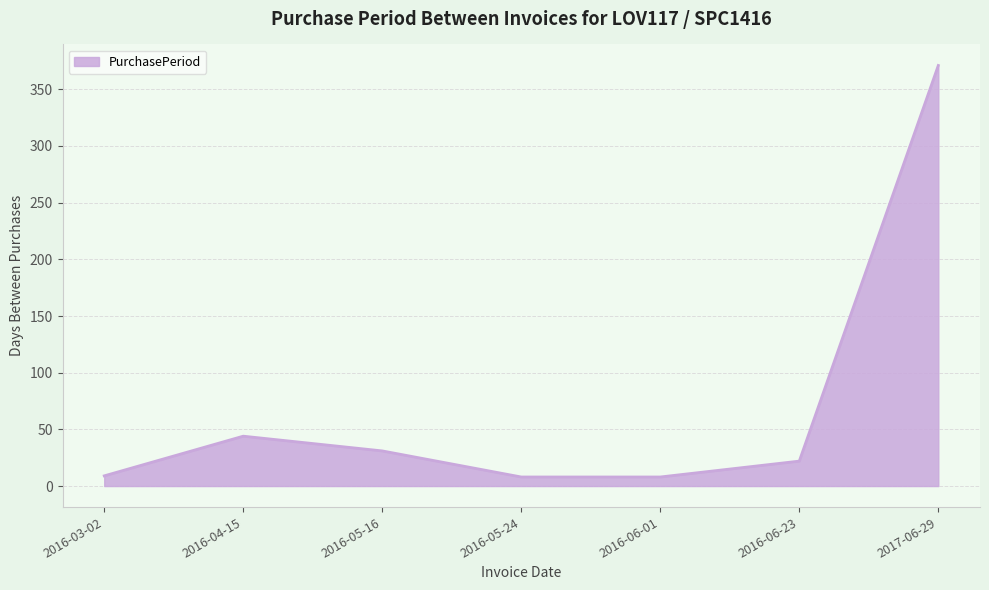

What is the change in value from 2016-03-02 to 2017-06-29?

+362